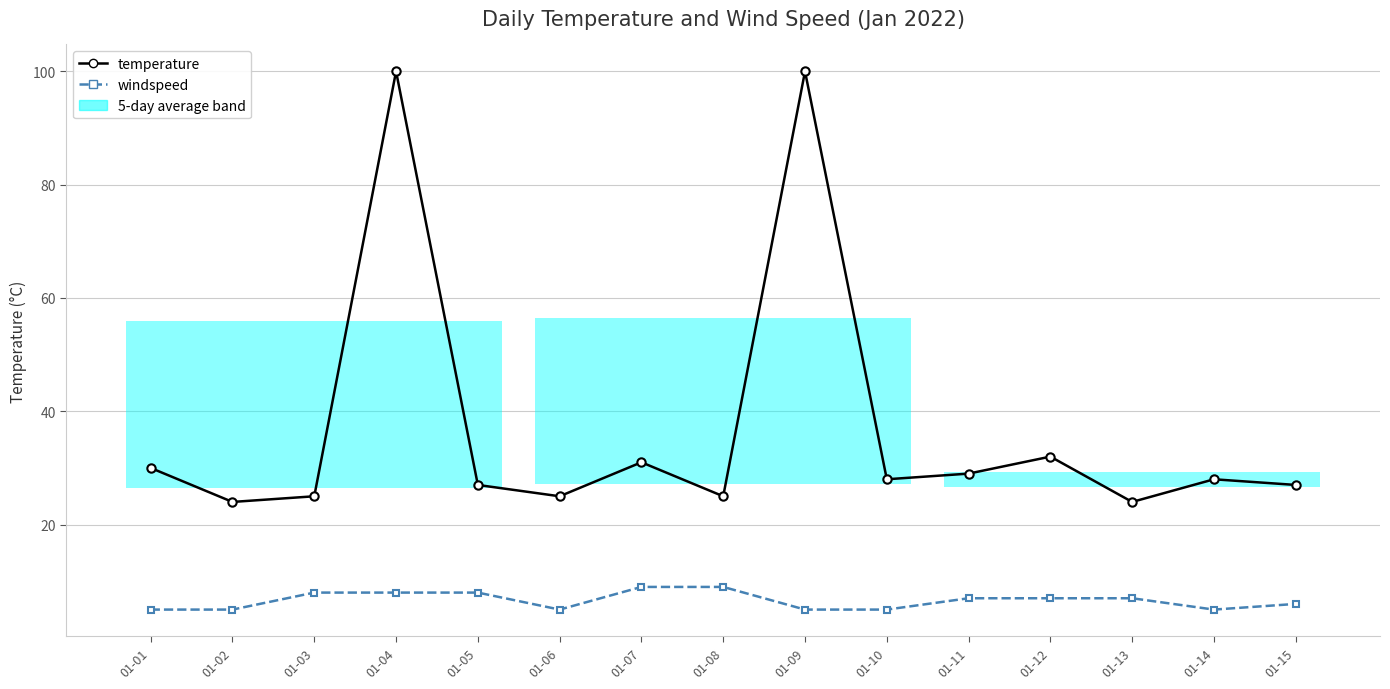

True or false: windspeed and temperature intersect in this chart.

False